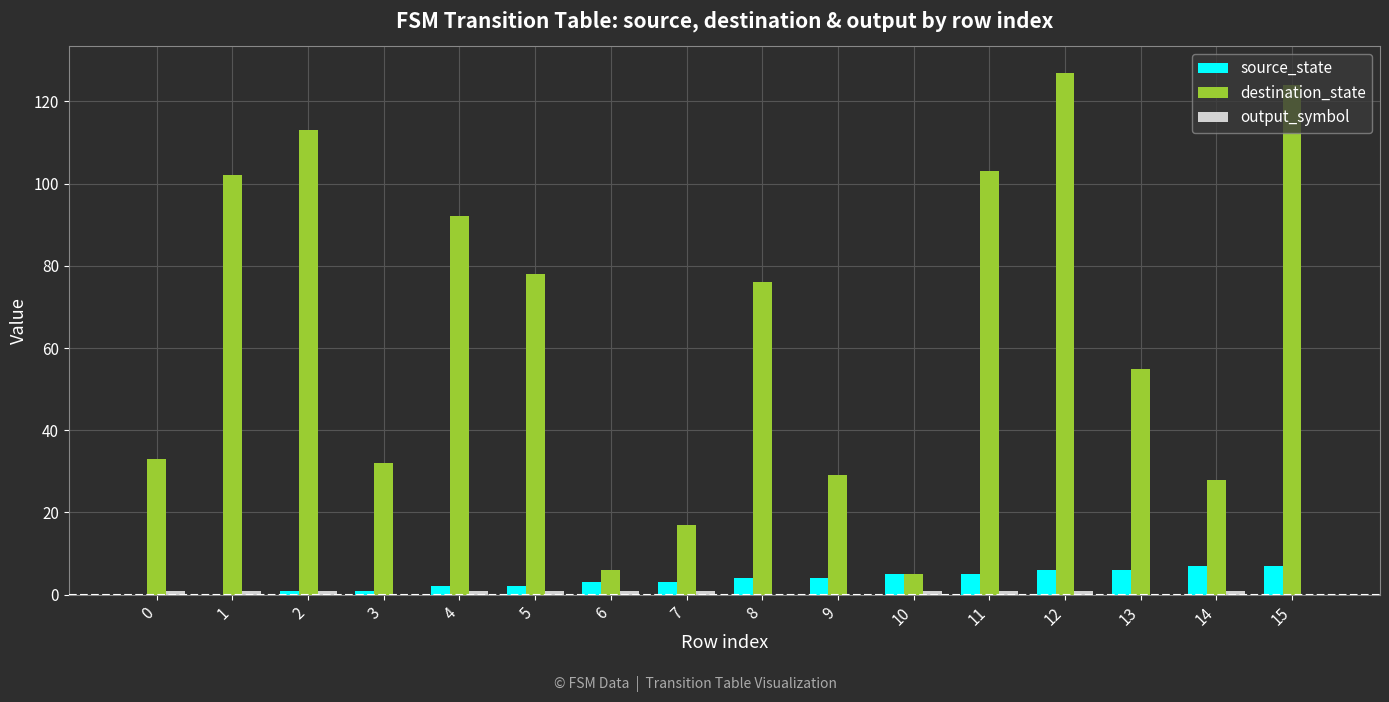

The destination_state series shows 11 at 0. True or false?

False